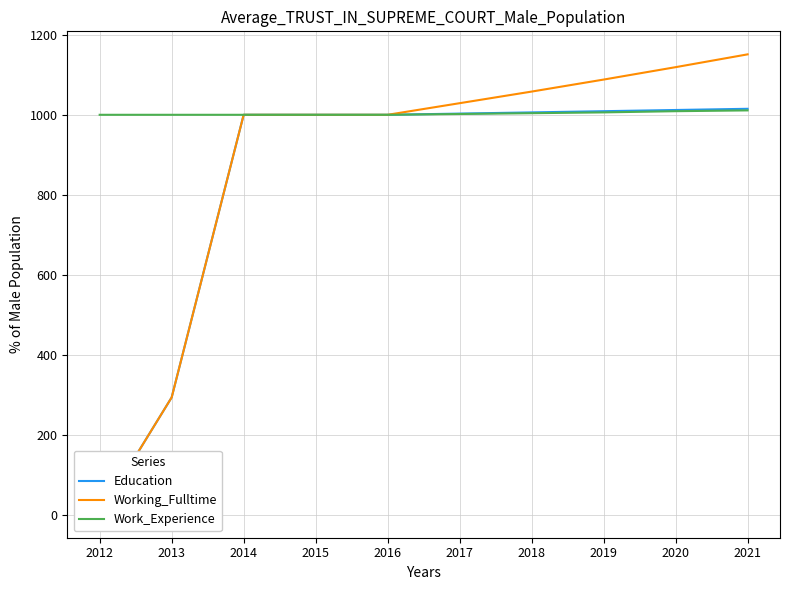

Reading left to right, what are all the values shown in this chart?

Education: 2012=1	2013=294	2014=1000	2015=1000	2016=1000	2017=1003	2018=1006	2019=1009	2020=1012	2021=1015
Working_Fulltime: 2012=1	2013=294	2014=1000	2015=1000	2016=1000	2017=1029	2018=1058	2019=1088	2020=1119	2021=1151
Work_Experience: 2012=1000	2013=1000	2014=1000	2015=1000	2016=1000	2017=1002	2018=1004	2019=1006	2020=1009	2021=1011